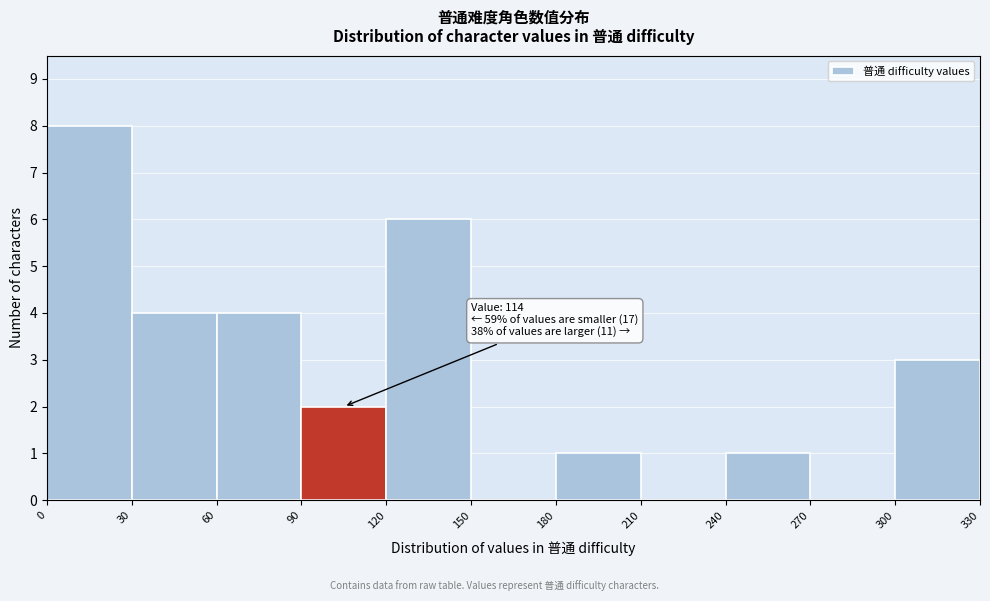

Over which range of the x-axis is the bar tallest?

0 to 30